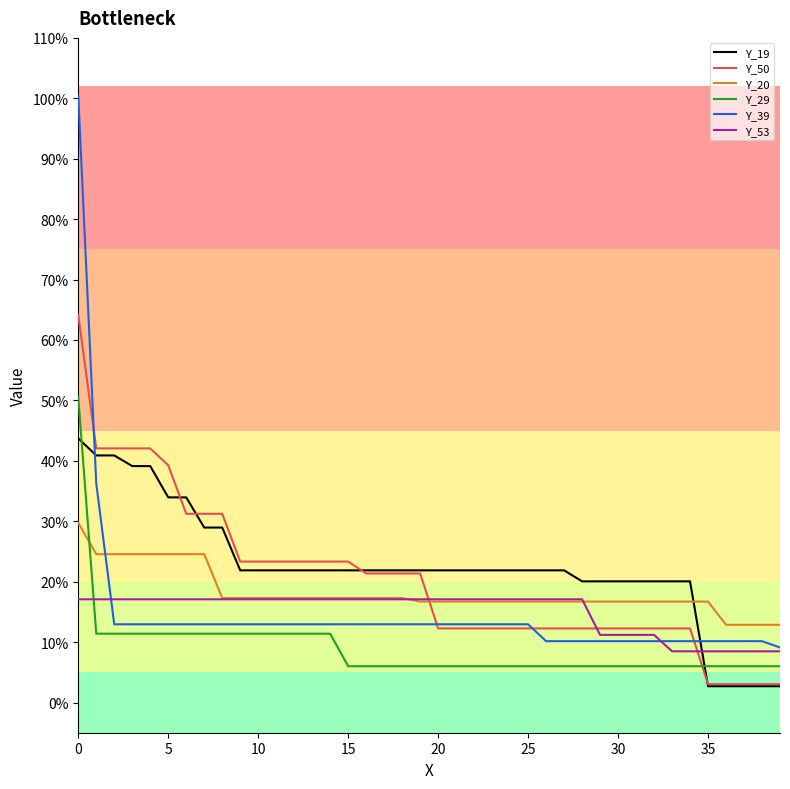

What is the difference between the maximum and minimum values in the Y_29 series?

0.4